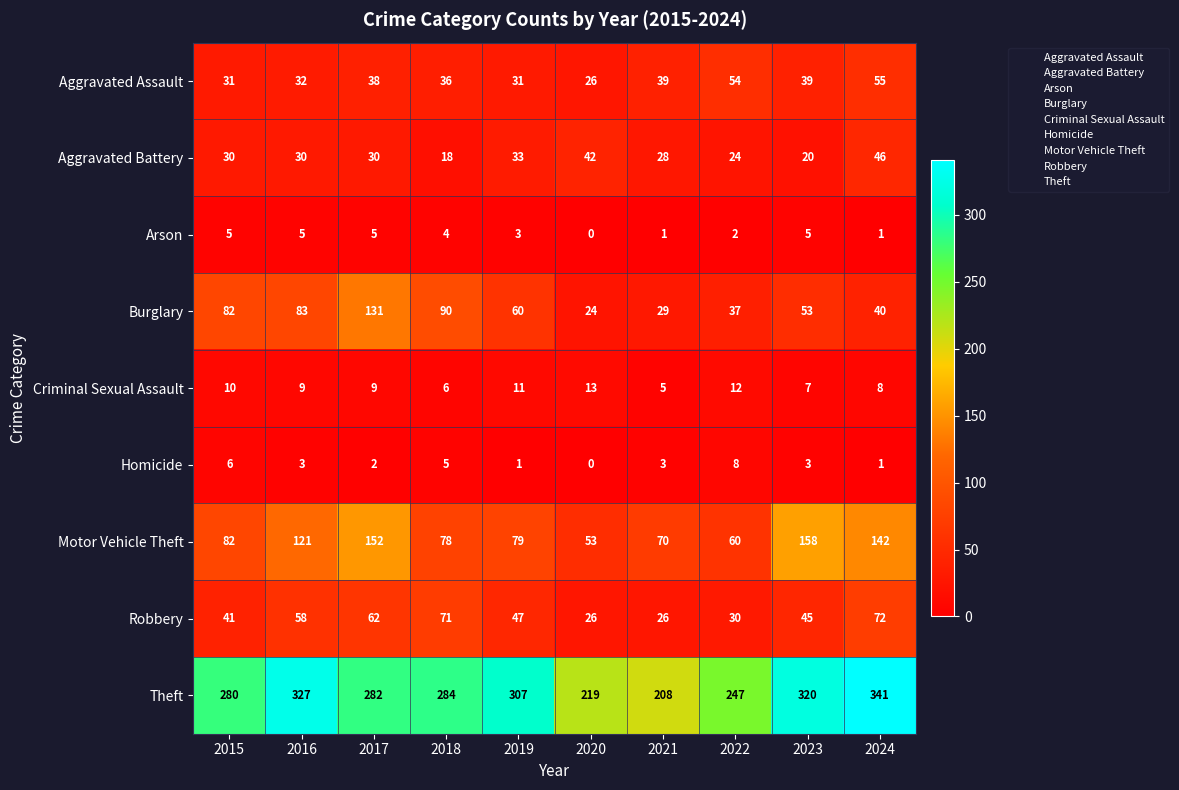

At which label does Criminal Sexual Assault first exceed 9?

2015